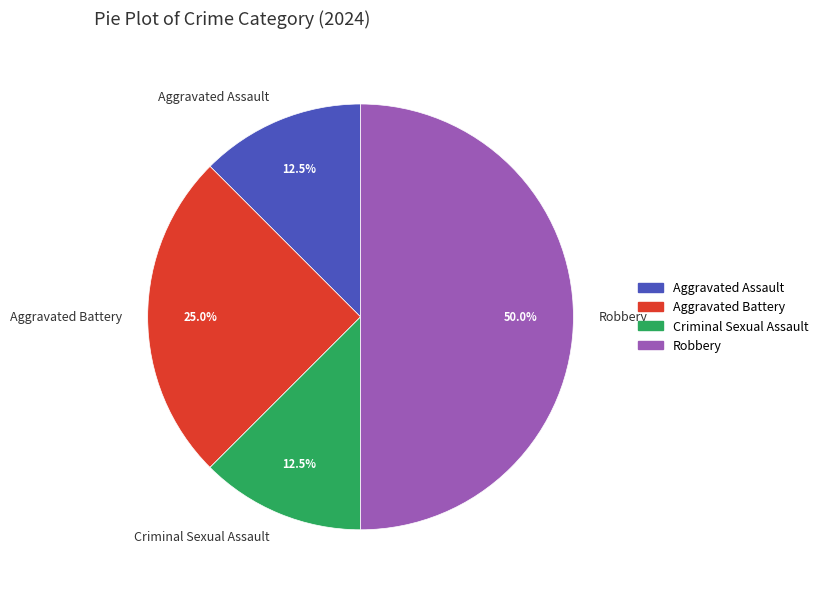

Approximately how many times larger is the value at Aggravated Assault compared to Criminal Sexual Assault?

1.0